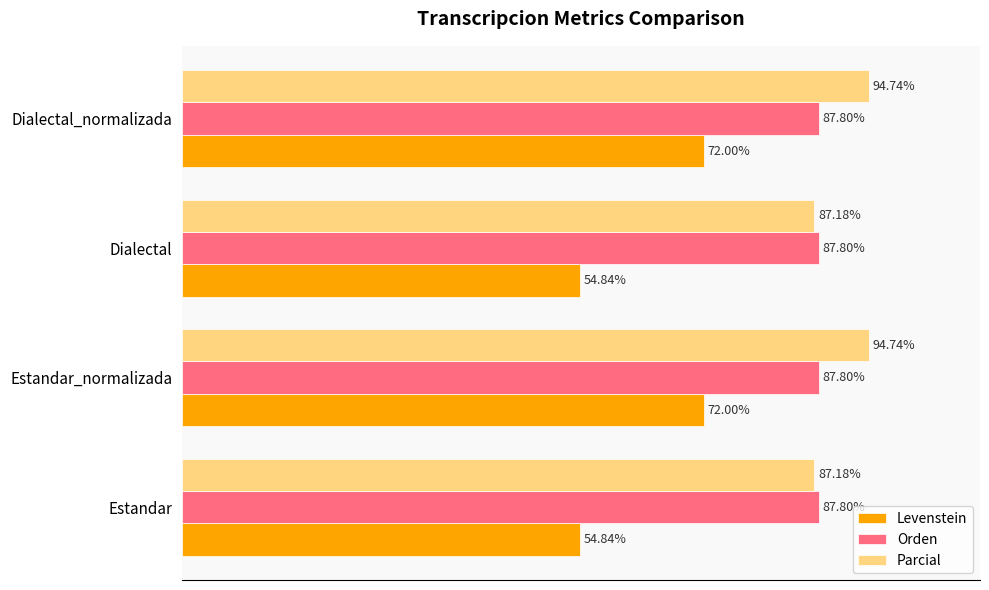

Which series has the largest total across all categories?

Parcial